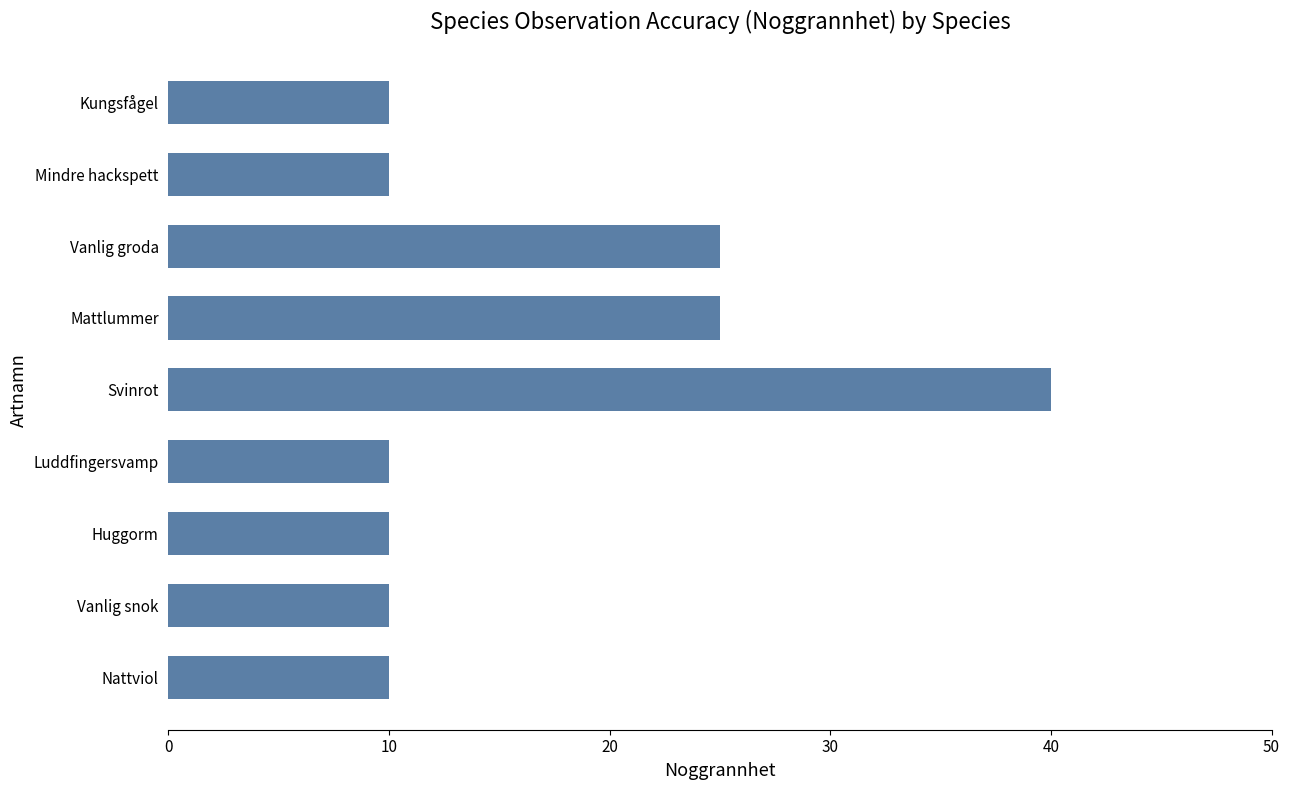

True or false: the data shows 16 at Kungsfågel.

False